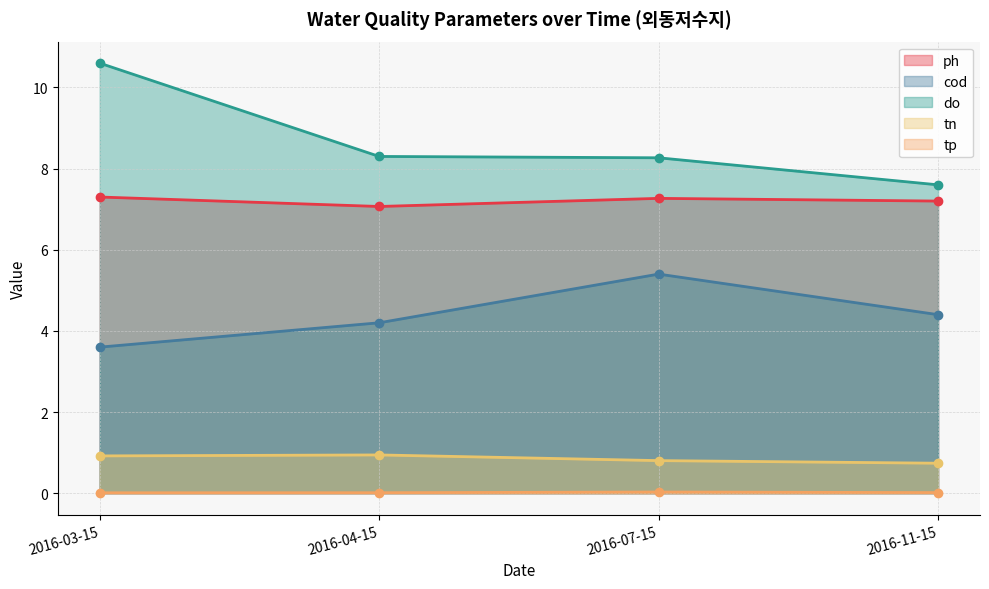

True or false: ph has more than 0 points higher than both neighbors.

True